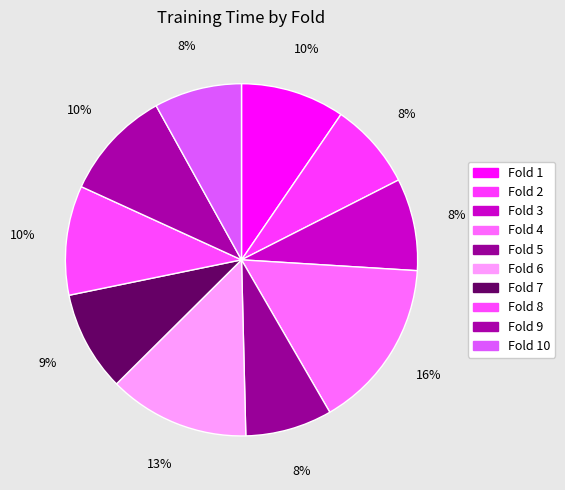

To the nearest percent, what is the difference between the largest and smallest slice percentages?

8%